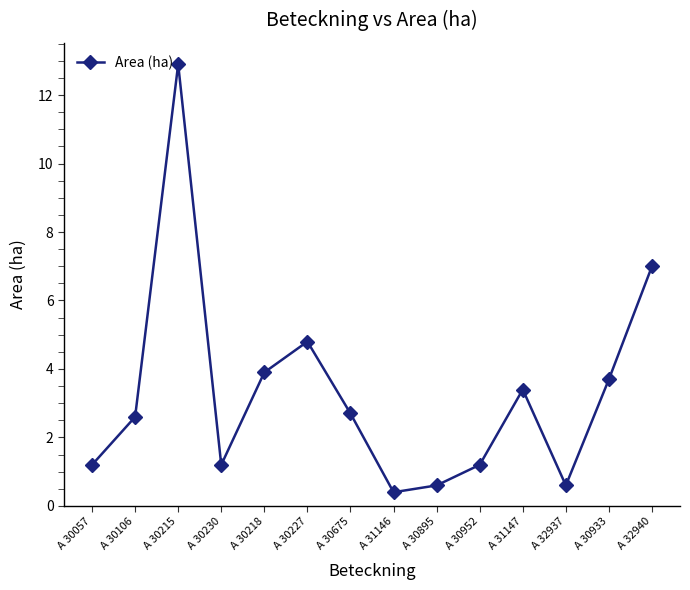

Where does the data first go above 2?

A 30106